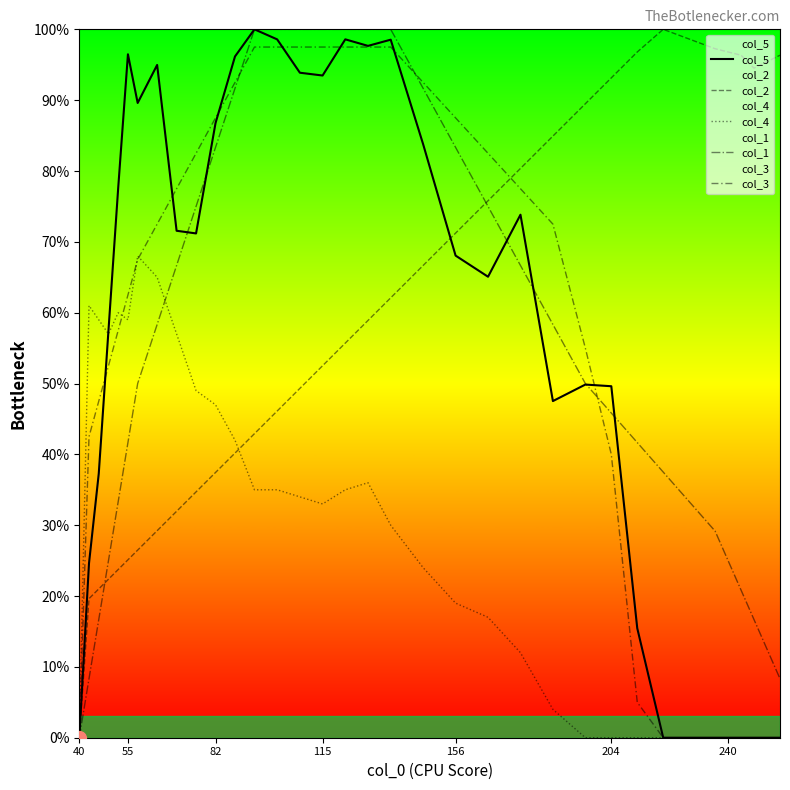

How many data points in col_5 are above 68?

18